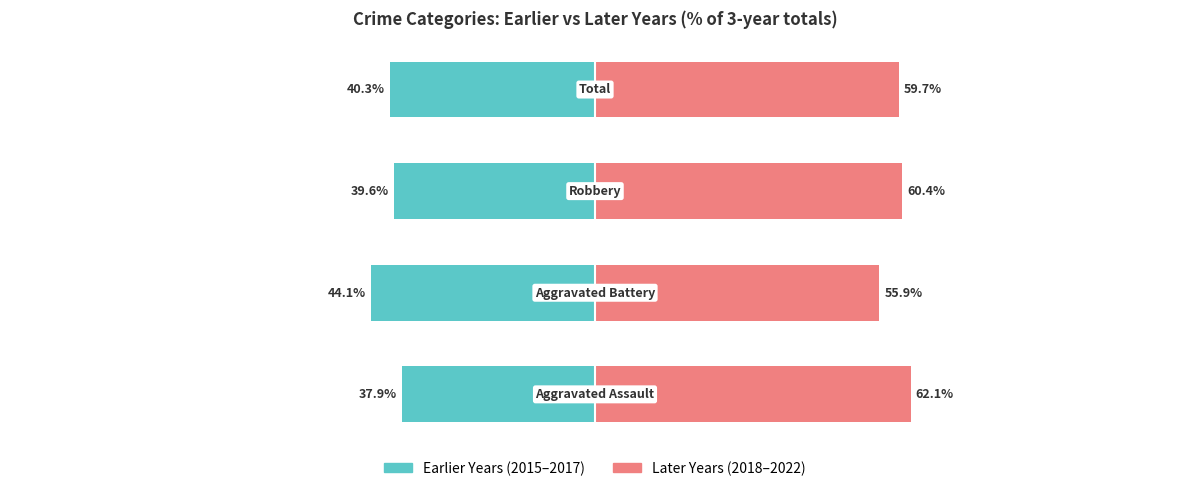

Rank the series at 2 from lowest to highest value.

Earlier Years (2015-2017), Later Years (2018-2022)